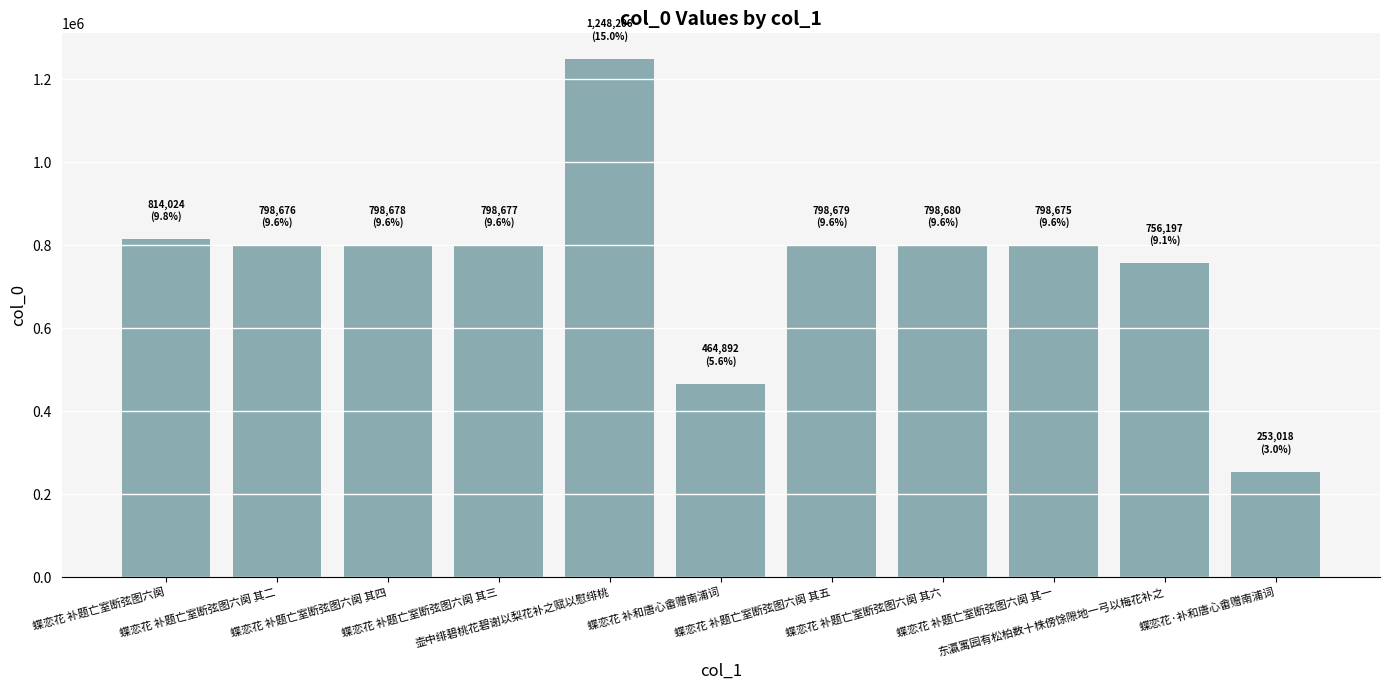

Where is the data nearest to the value 750612?

东瀛寓园有松柏数十株傍馀隙地一弓以梅花补之